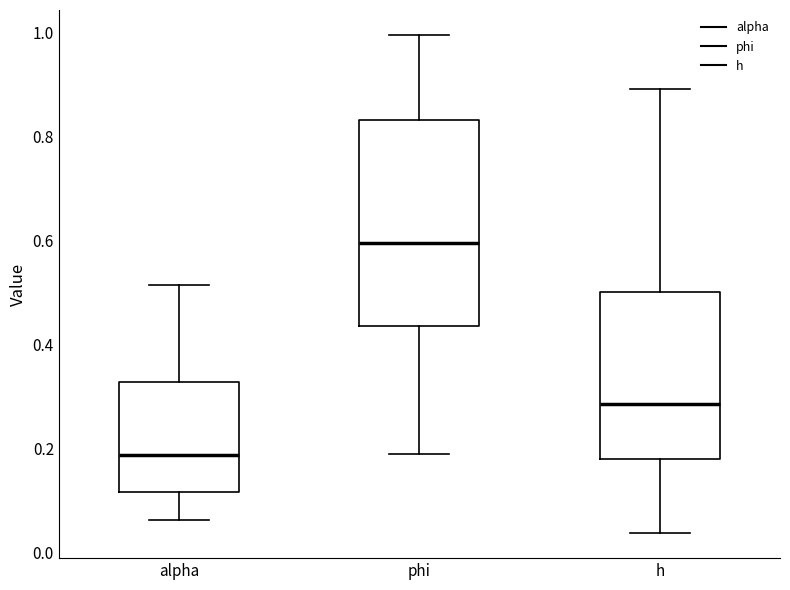

Which box's median line is the highest?

phi